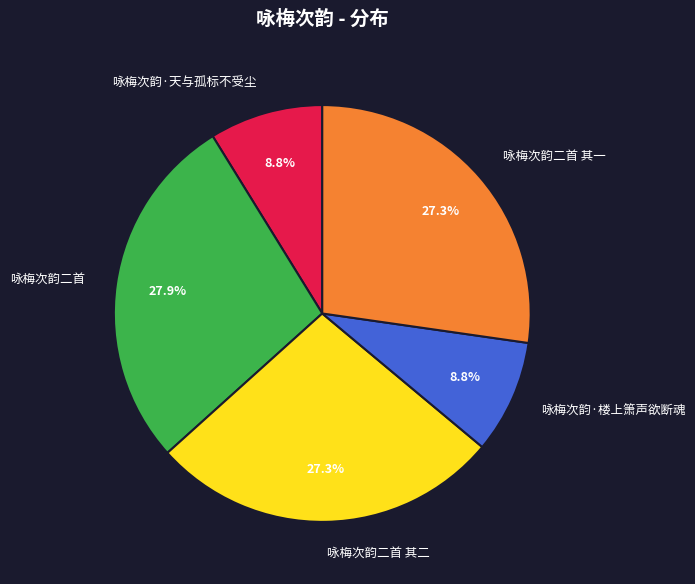

True or false: 咏梅次韵·楼上箫声欲断魂 accounts for 19% of the total.

False